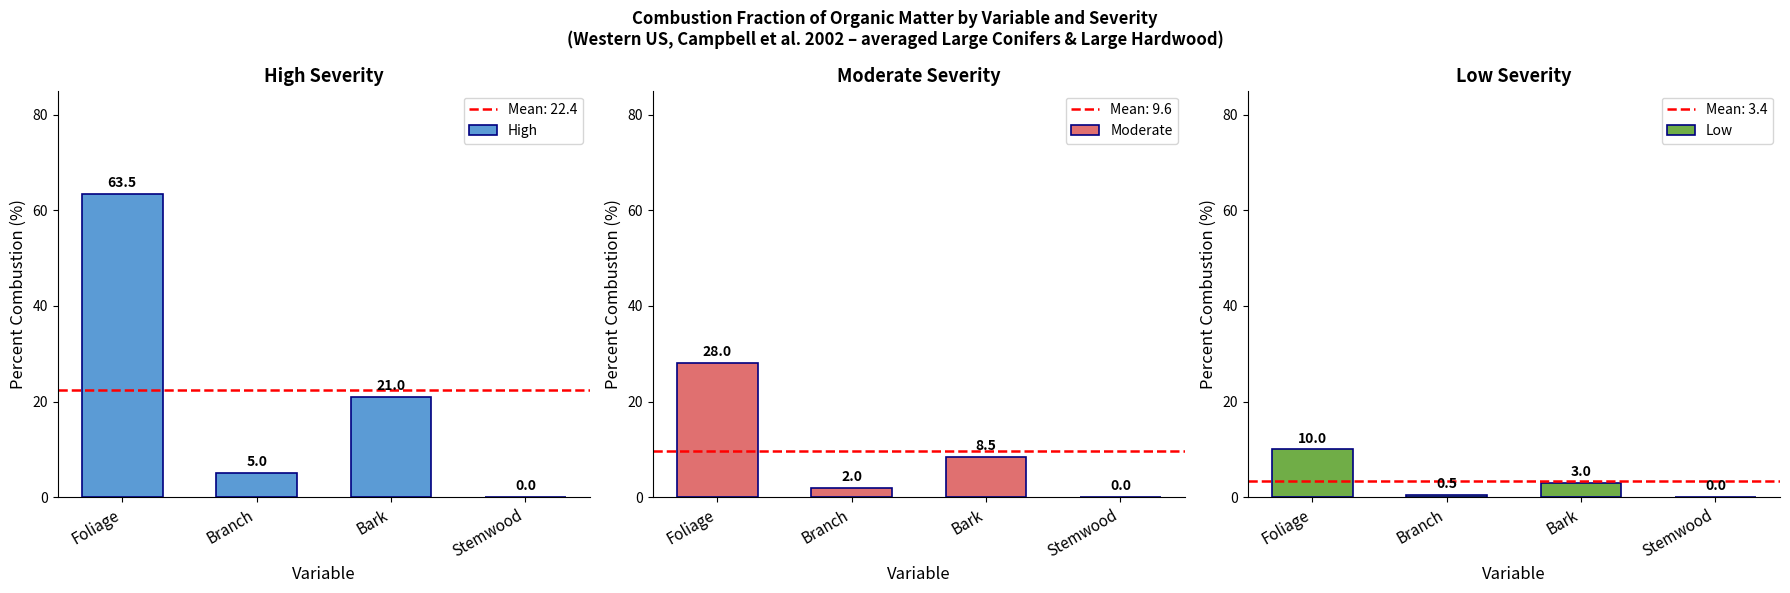

What is the label of the 4th bar from the right?

Foliage